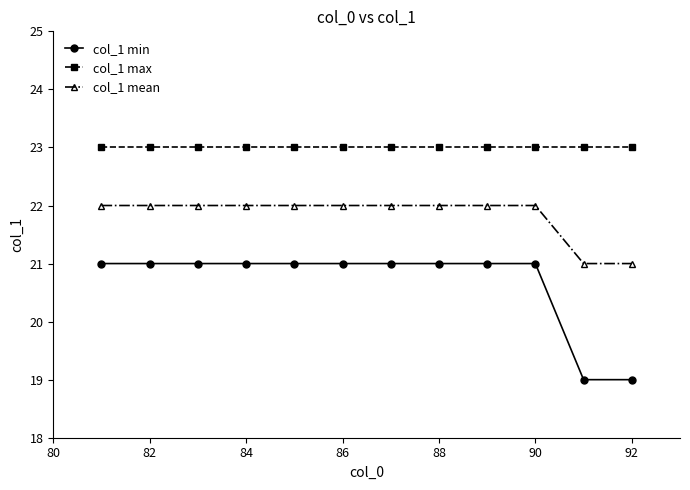

What is the value of the col_1 min point at the 9th from the left?

21